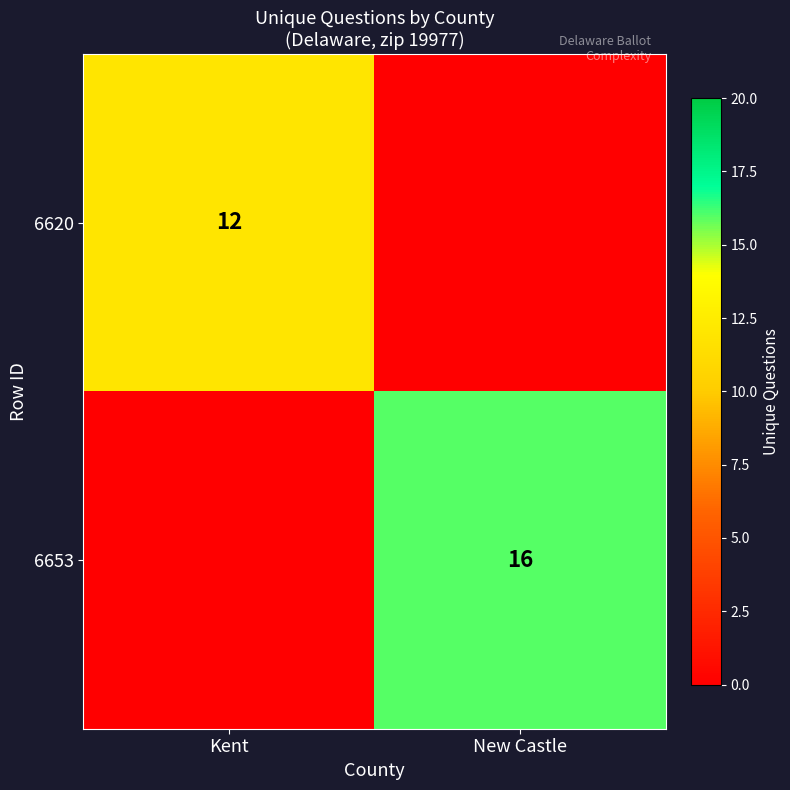

The 6620 series shows 12 at Kent. True or false?

True